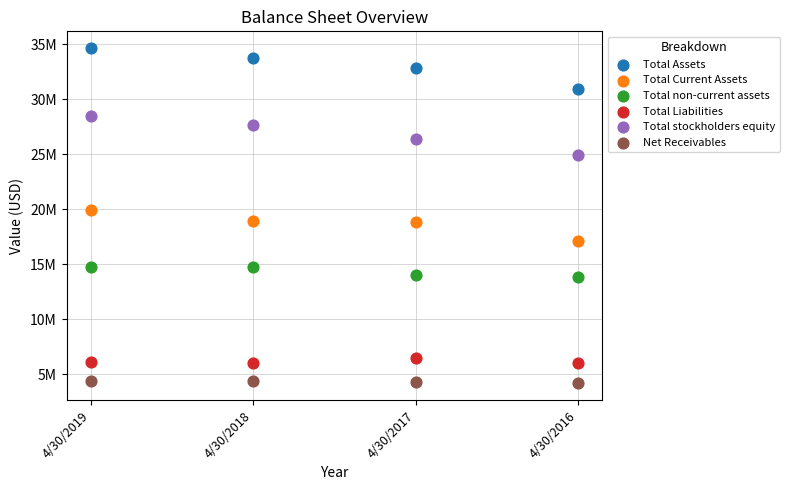

What are all the series names shown in the legend?

Total Assets, Total Current Assets, Total non-current assets, Total Liabilities, Total stockholders equity, Net Receivables